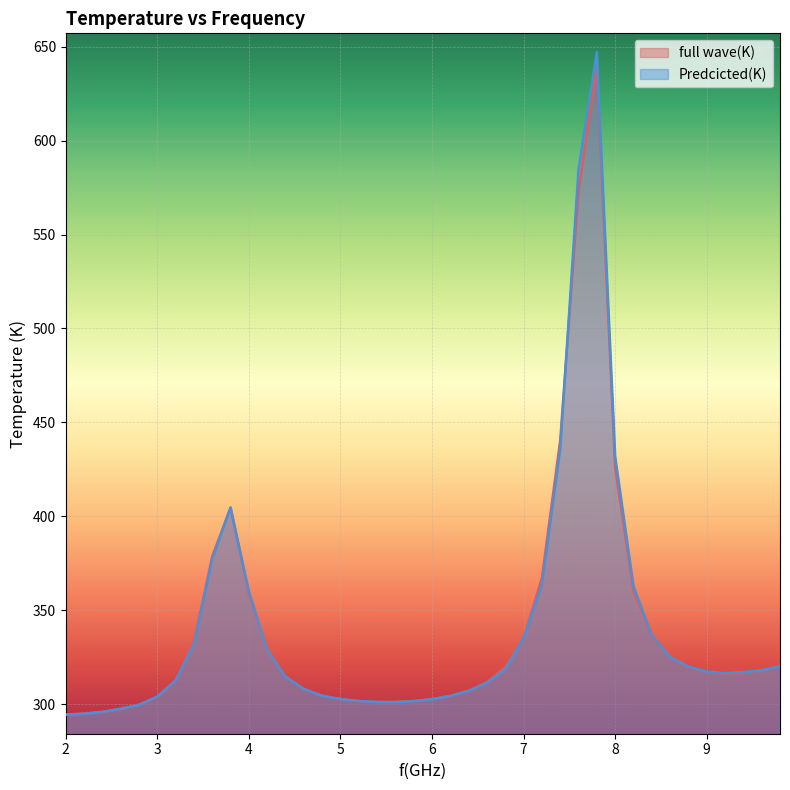

After their last crossing, which series has the higher values: Predcicted(K) or full wave(K)?

full wave(K)